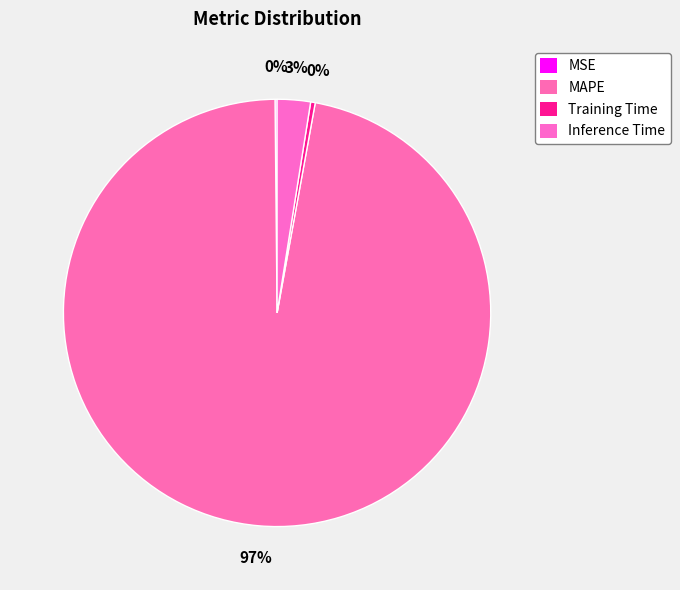

What percentage is the Inference Time slice, to the nearest percent?

3%